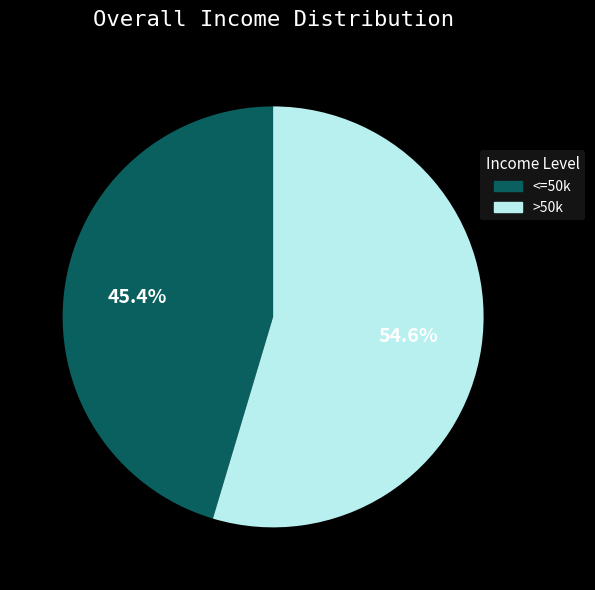

To the nearest percent, what is the average slice percentage?

50%